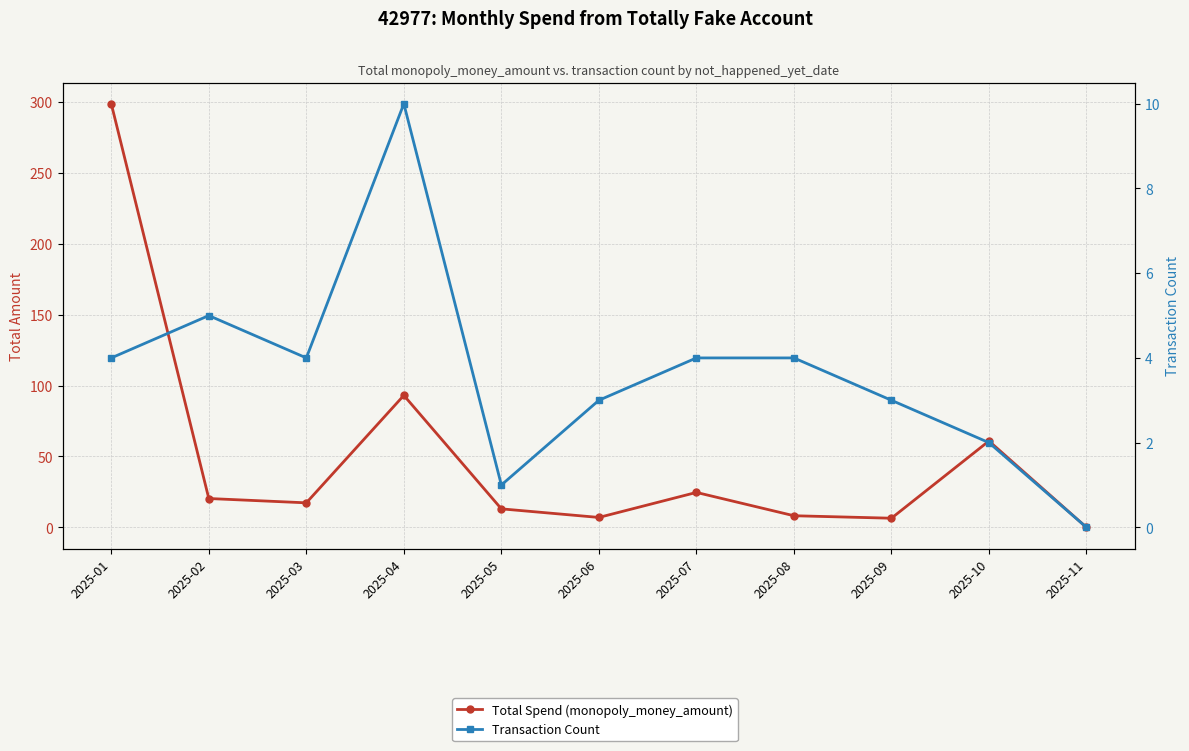

Reading left to right, extract all data points from this chart.

Total Spend (monopoly_money_amount): 298.8	20.4	17.3	93.1	13.1	7.0	24.6	8.2	6.5	60.9	0.0
Transaction Count: 4.0	5.0	4.0	10.0	1.0	3.0	4.0	4.0	3.0	2.0	0.0